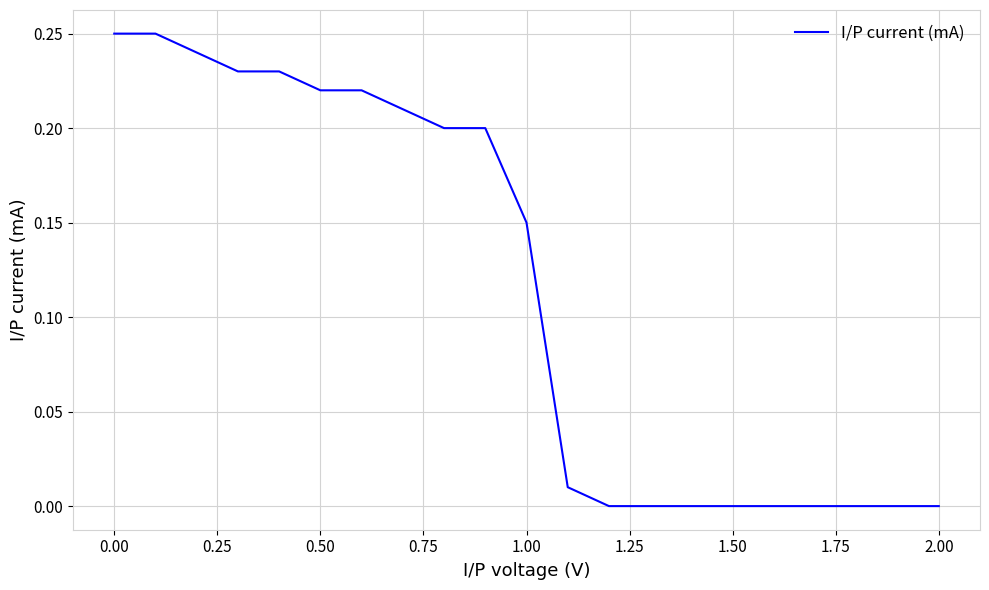

What is the value of the 10th point from the left?

0.2